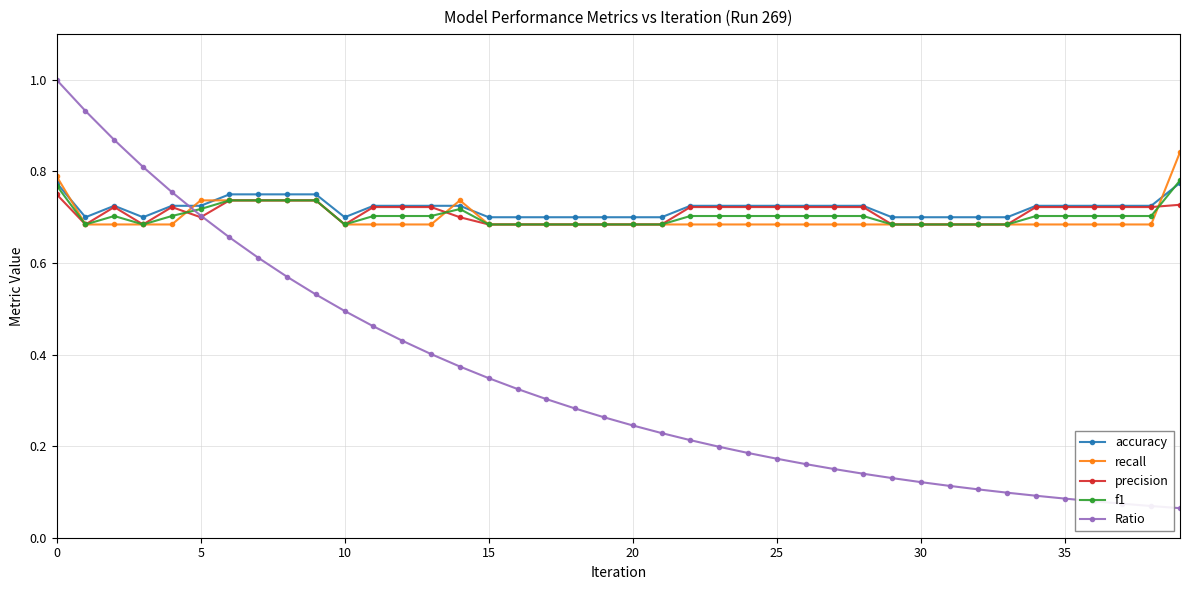

What is the greatest value displayed?

1.0